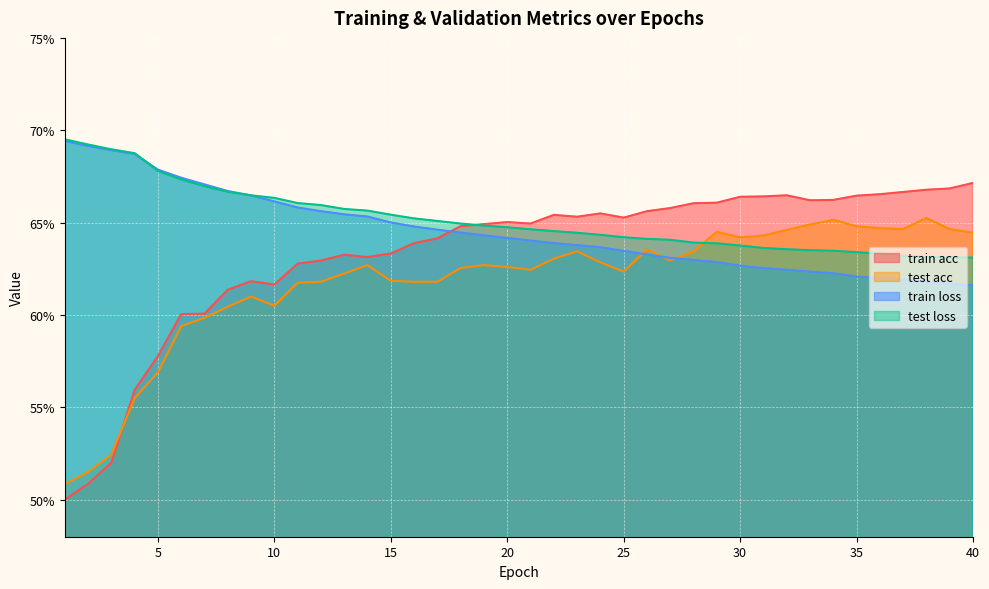

At which label is test acc closest to 0?

1